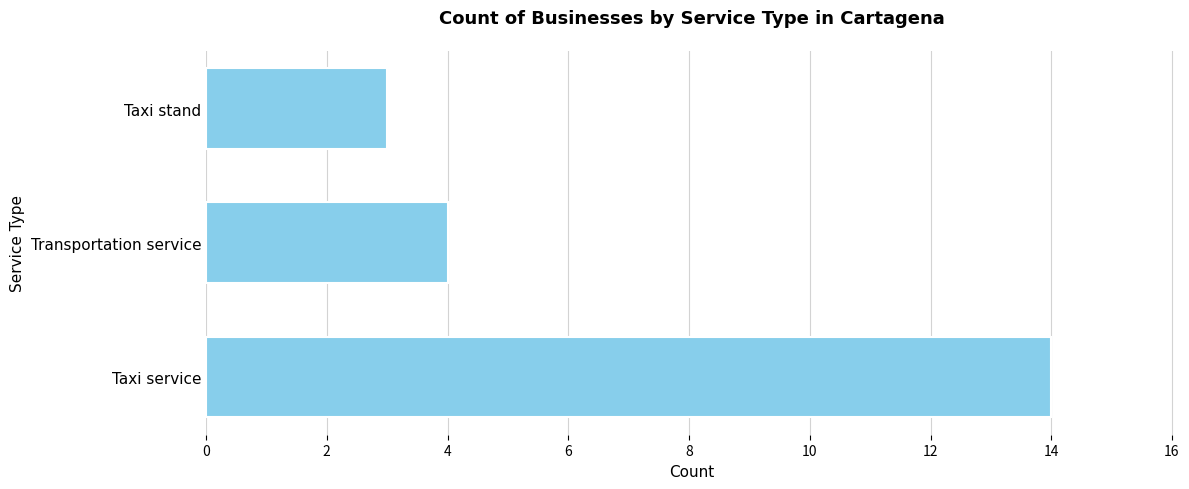

List the labels in order of value, largest first.

Taxi service, Transportation service, Taxi stand